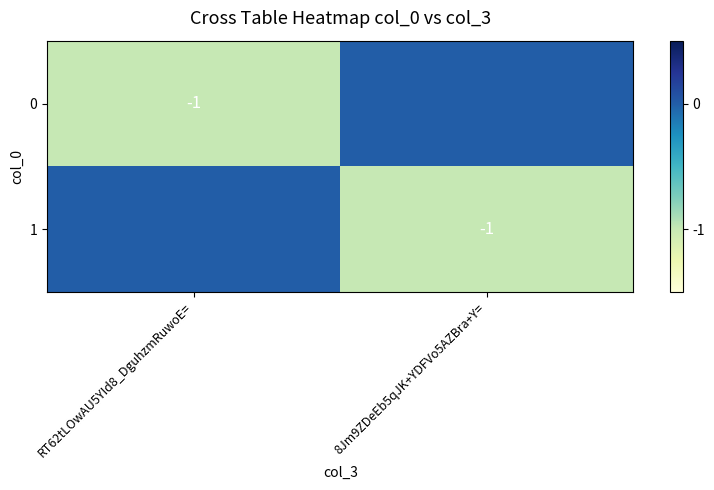

Which has a higher value, RT62tLOwAU5YId8_DguhzmRuwoE= or 8Jm9ZDeEb5qJK+YDFVo5AZBra+Y=?

8Jm9ZDeEb5qJK+YDFVo5AZBra+Y=